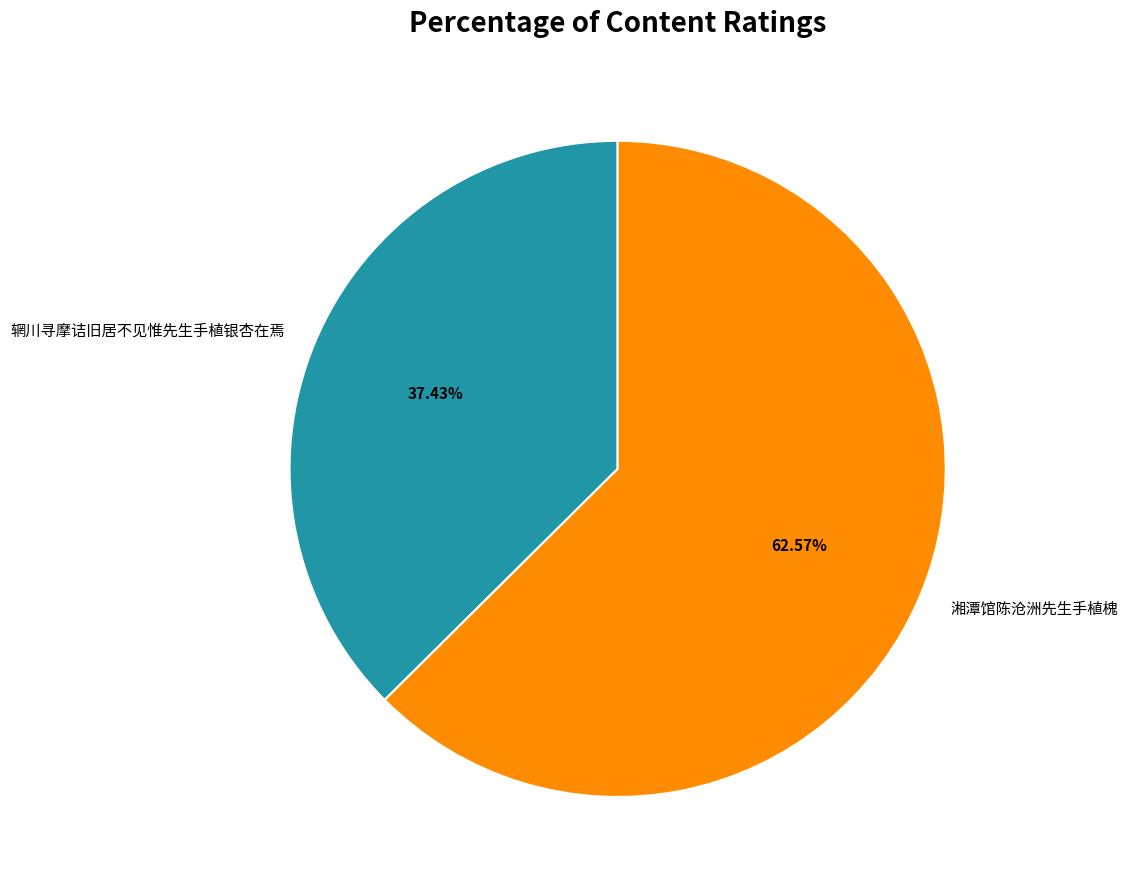

Rank the categories by value from lowest to highest.

辋川寻摩诘旧居不见惟先生手植银杏在焉, 湘潭馆陈沧洲先生手植槐